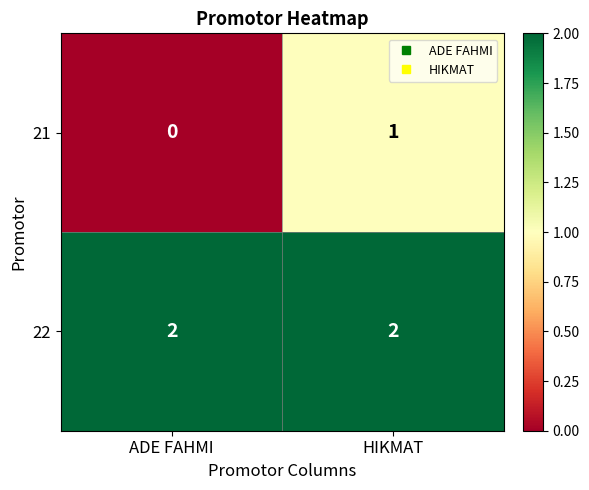

The value of 22 at ADE FAHMI is 2. True or false?

True